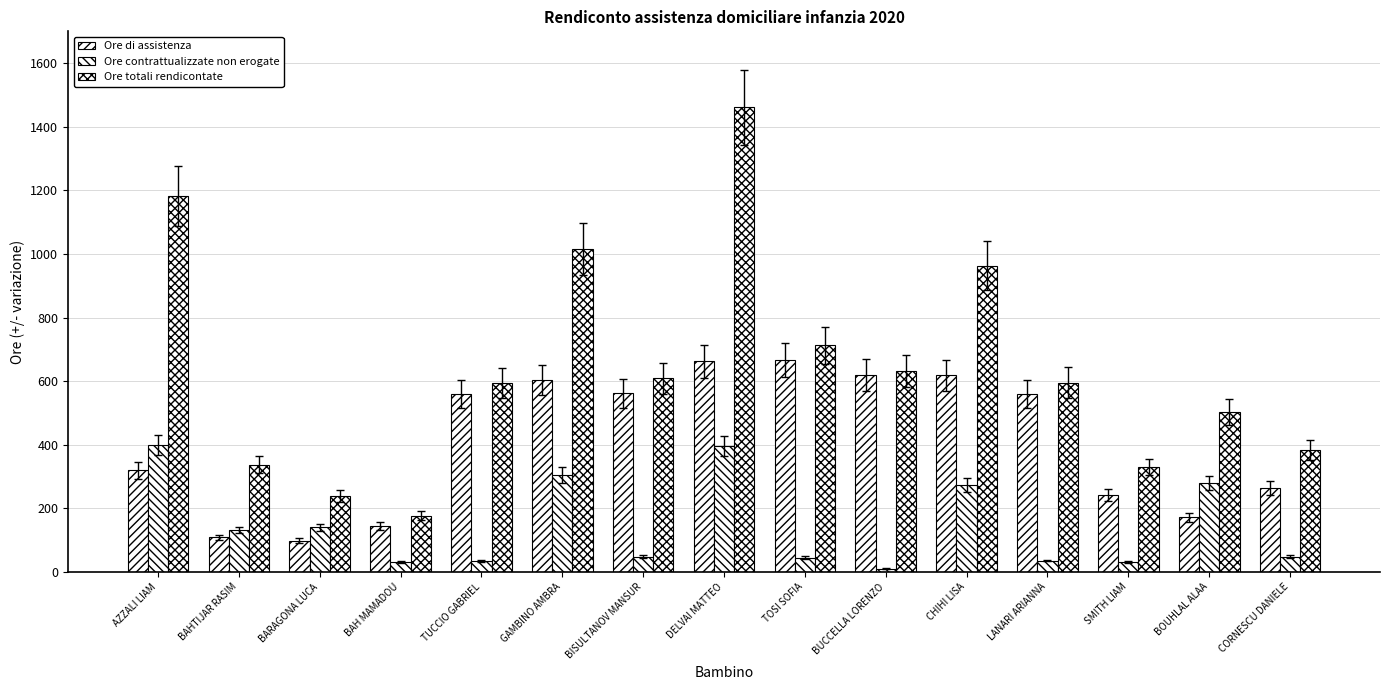

How many data points in Ore totali rendicontate are less than 595?

7